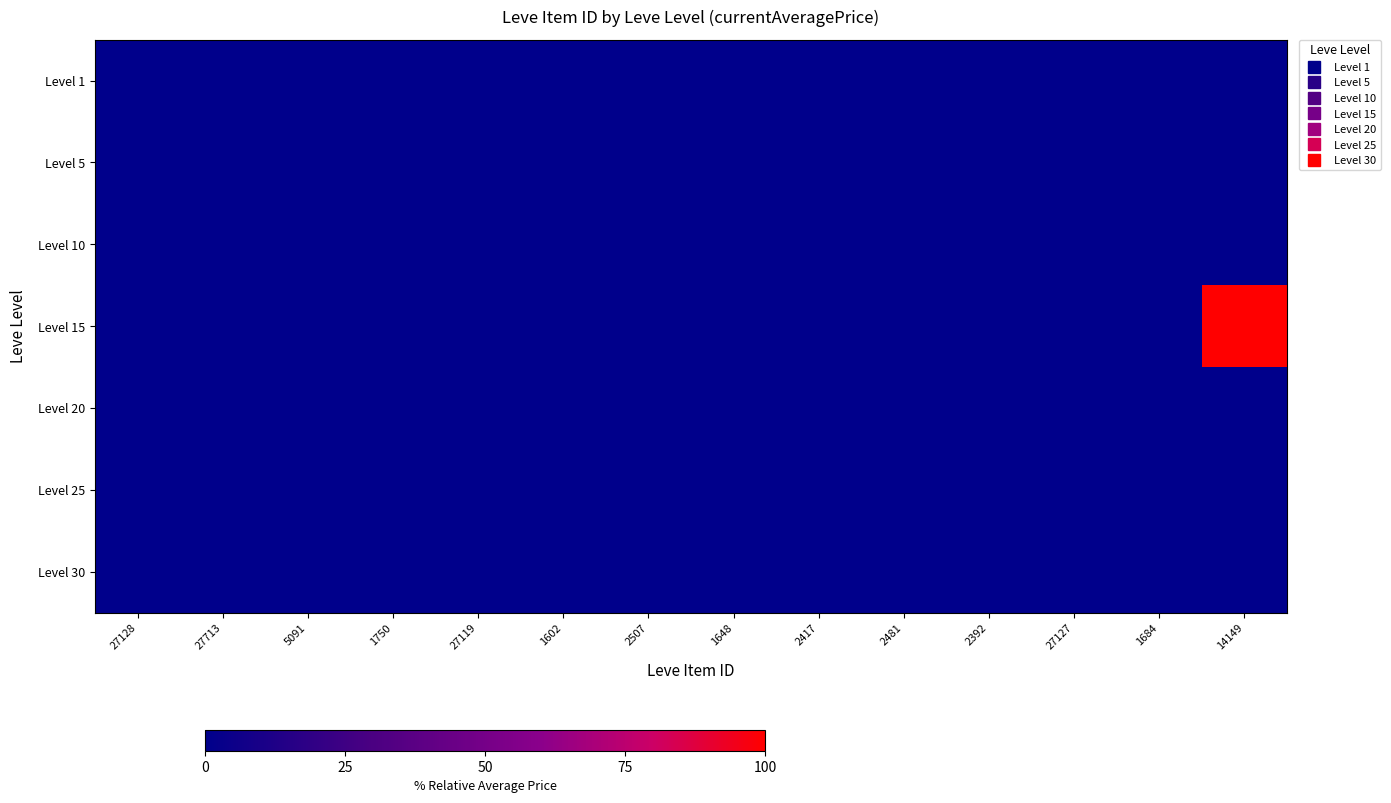

Between 27713 and 27127, which is larger?

27127